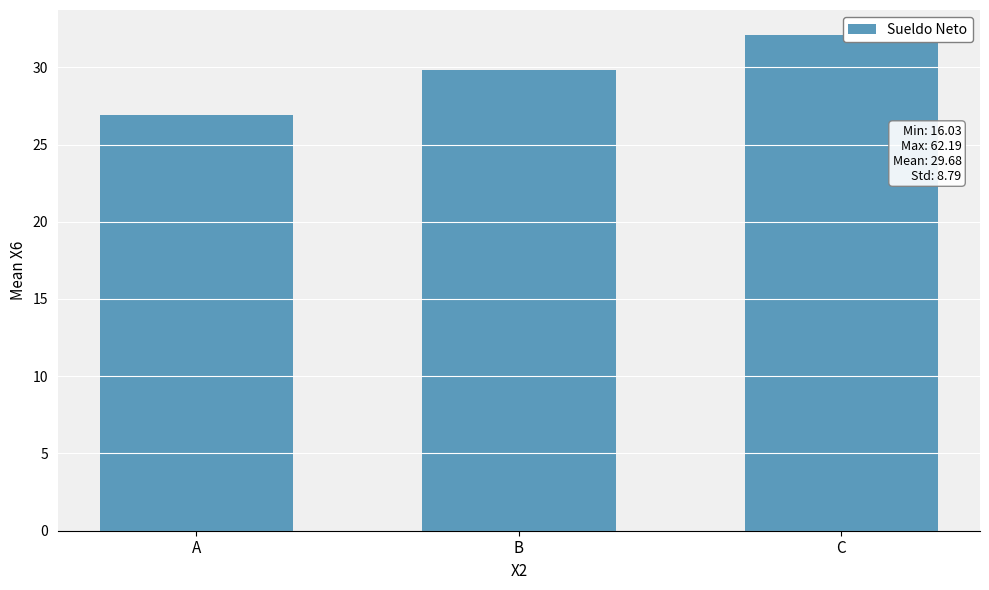

What is the smallest value displayed?

26.9